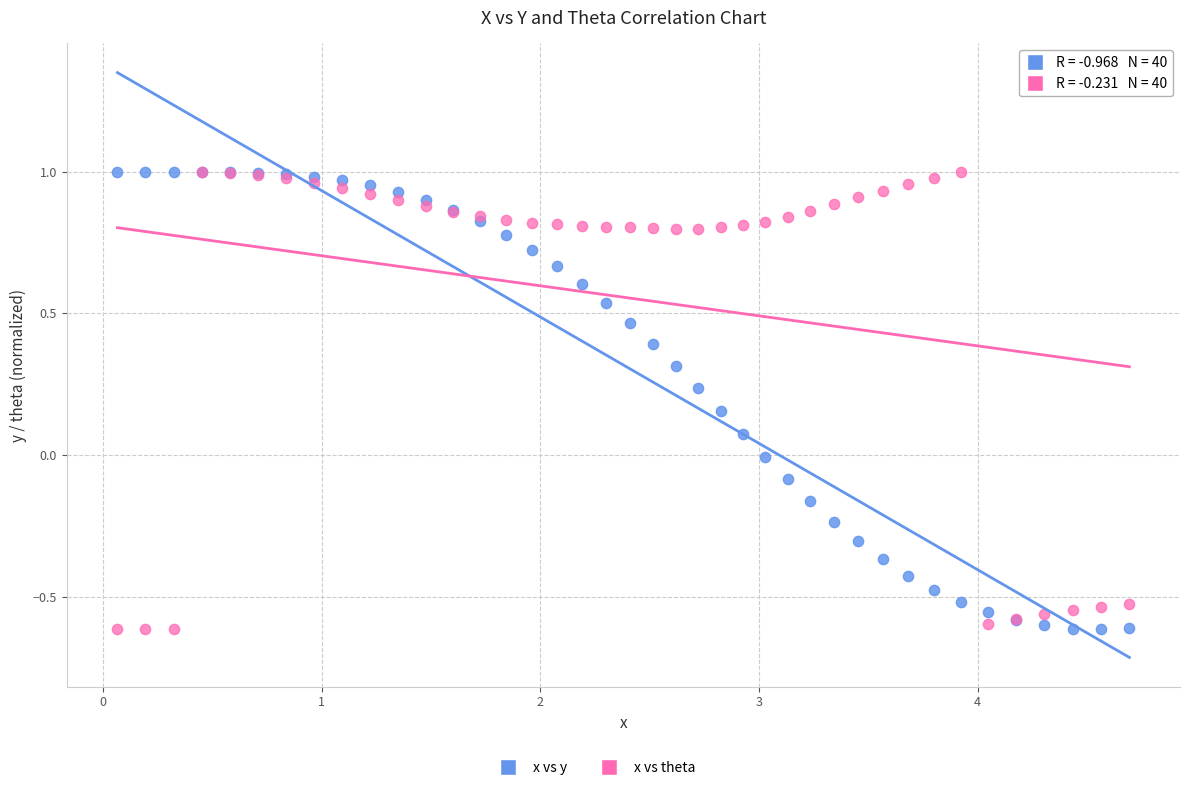

What is the X range (max minus min) for the scatter plot?

4.6